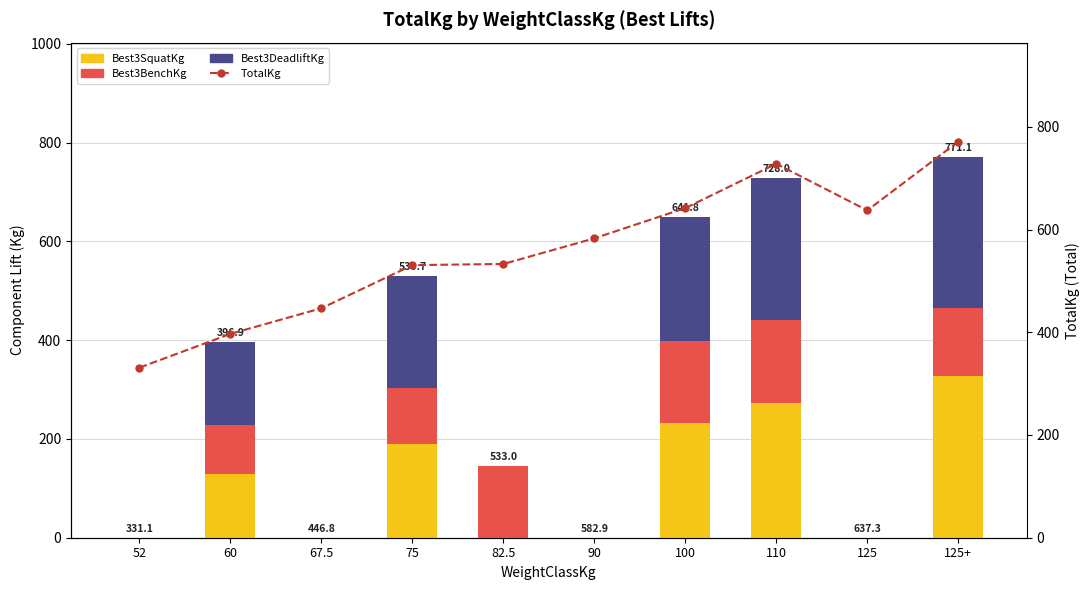

True or false: Best3BenchKg has a value of 216.8 at 82.5.

False